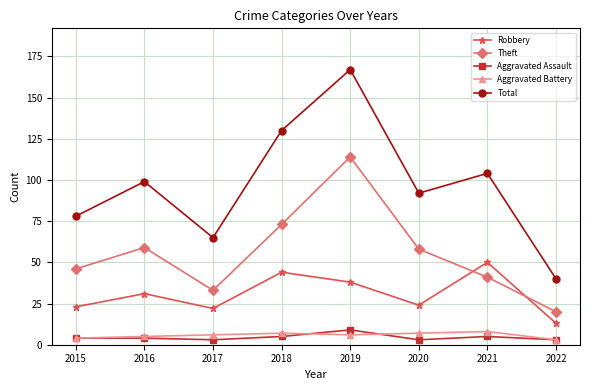

Reading left to right, transcribe all the data shown in this chart.

Robbery: 2015=23	2016=31	2017=22	2018=44	2019=38	2020=24	2021=50	2022=13
Theft: 2015=46	2016=59	2017=33	2018=73	2019=114	2020=58	2021=41	2022=20
Aggravated Assault: 2015=4	2016=4	2017=3	2018=5	2019=9	2020=3	2021=5	2022=3
Aggravated Battery: 2015=4	2016=5	2017=6	2018=7	2019=6	2020=7	2021=8	2022=3
Total: 2015=78	2016=99	2017=65	2018=130	2019=167	2020=92	2021=104	2022=40